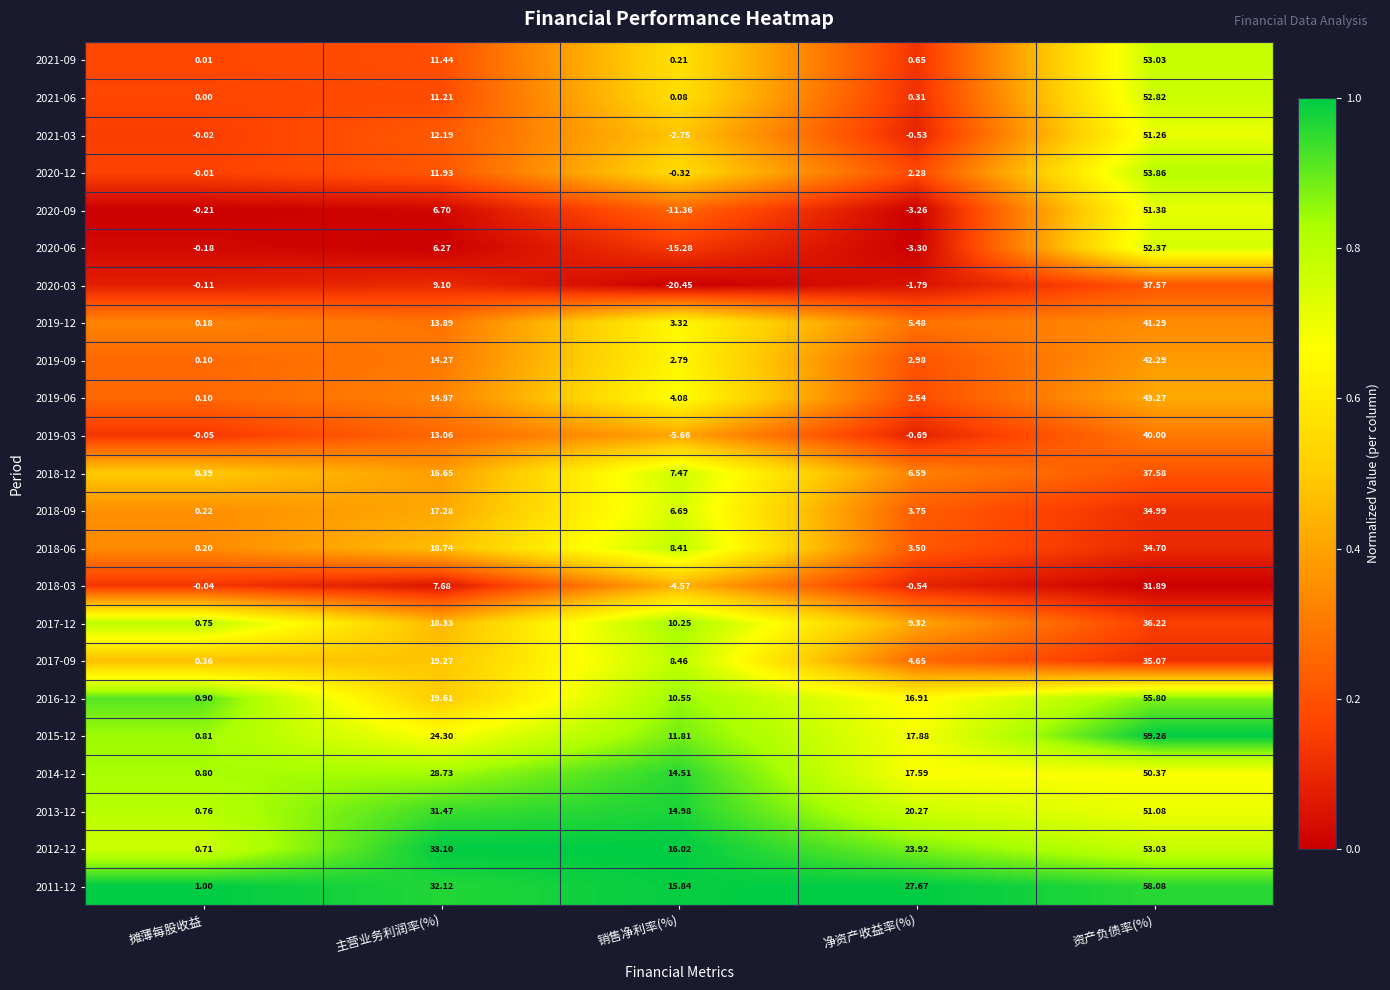

Rank the categories by 2021-03 value from lowest to highest.

销售净利率(%), 净资产收益率(%), 摊薄每股收益, 主营业务利润率(%), 资产负债率(%)